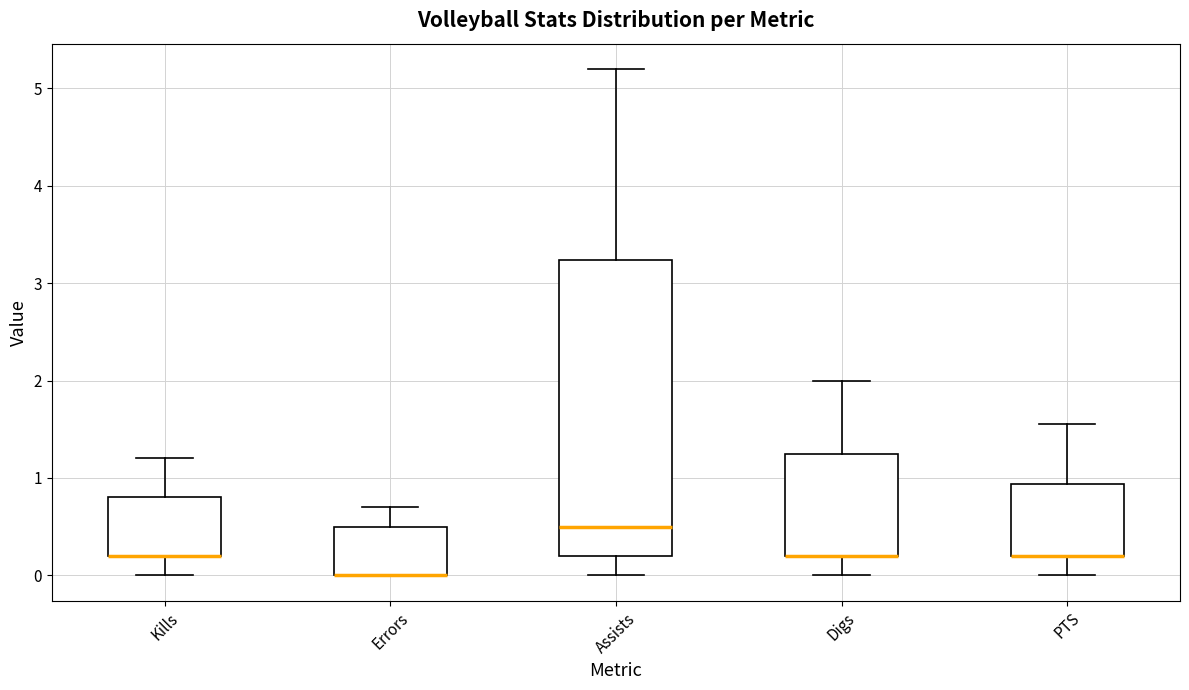

Comparing the boxes themselves (not the whiskers), which one is the tallest?

Assists